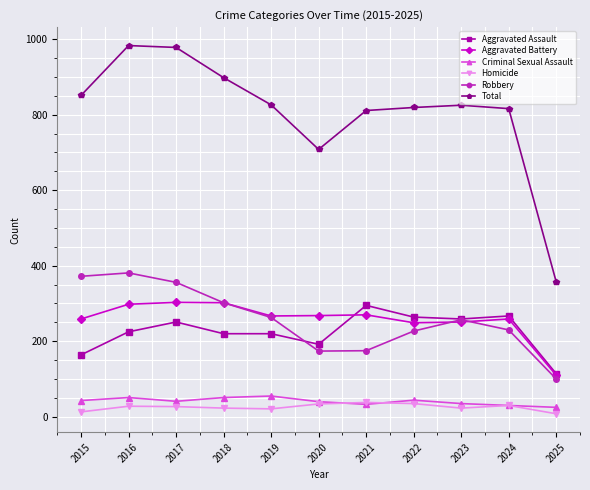

What is the lowest value of the Robbery series?

100